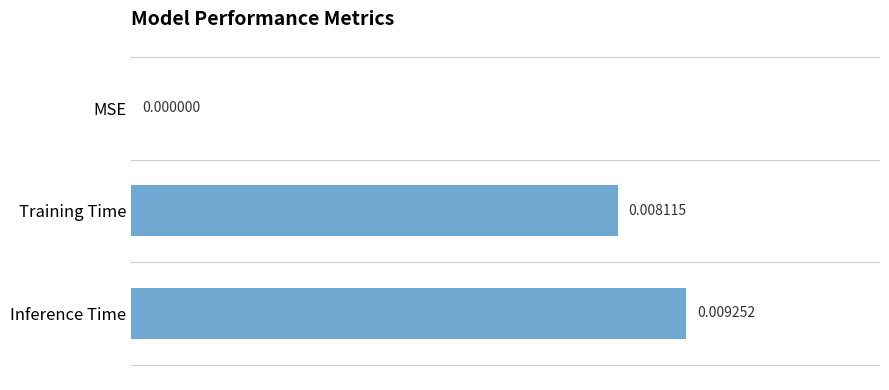

Where is the data nearest to the value 0?

MSE